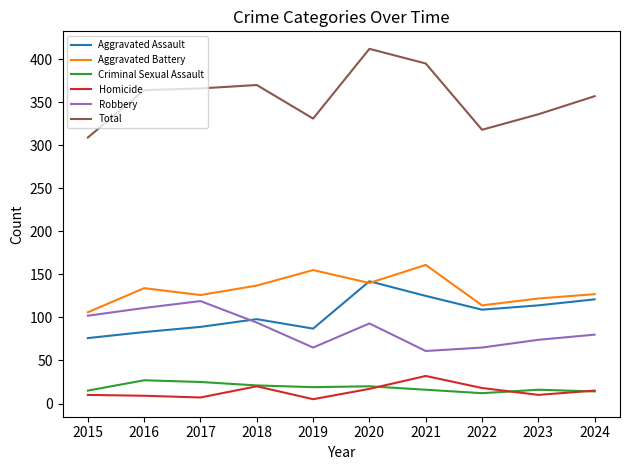

True or false: Total and Robbery cross at least once.

False